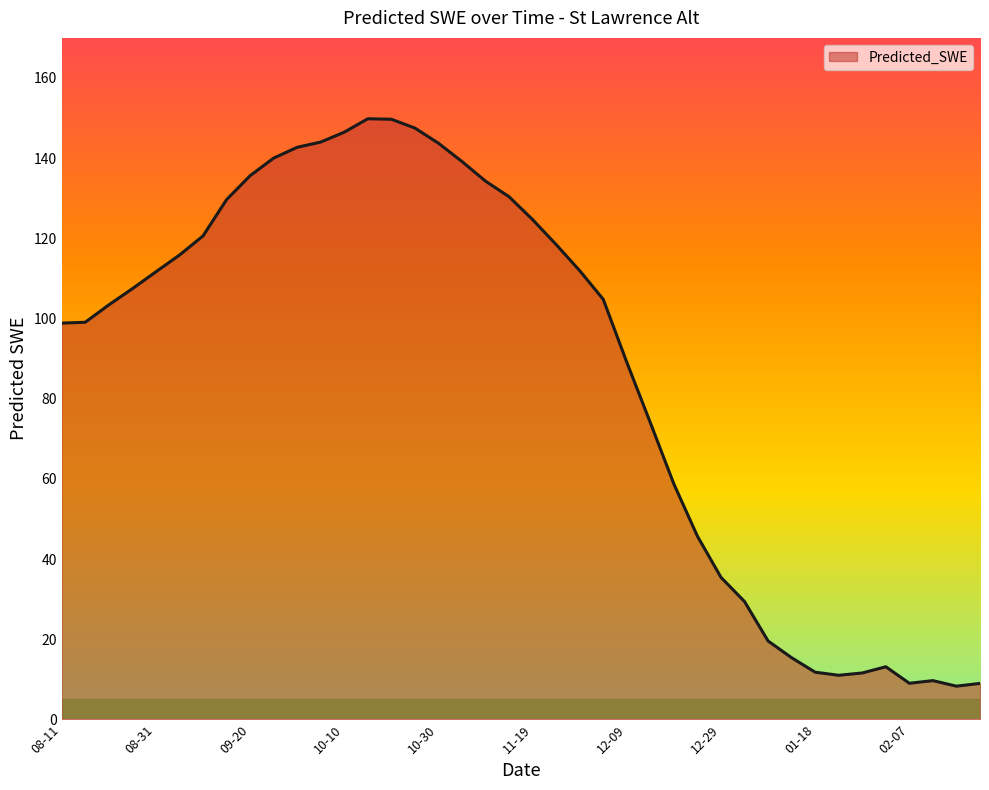

What is the difference between the maximum and minimum values?

141.5